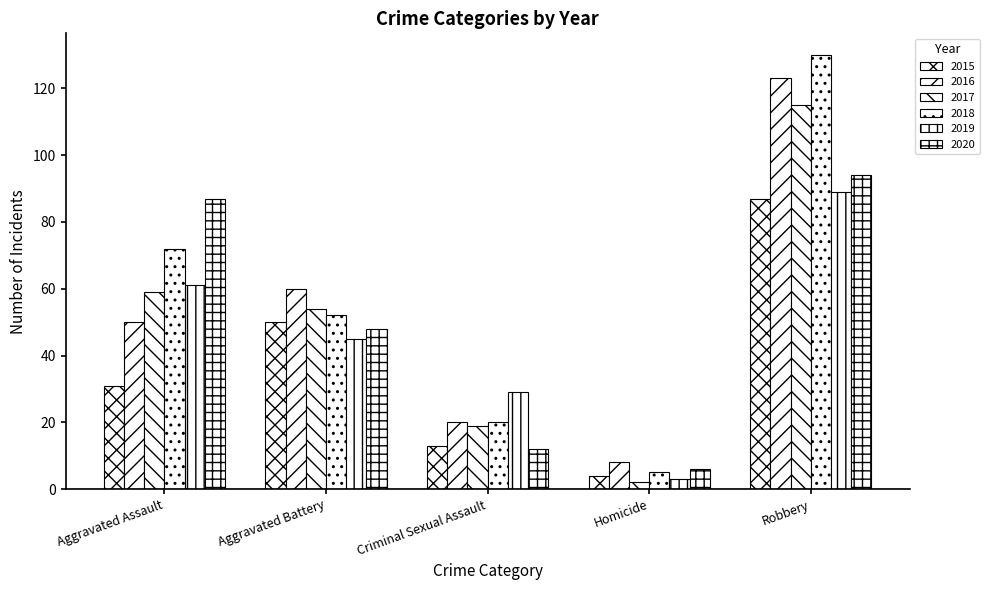

Is it true that 2017 equals 115 at Robbery?

True